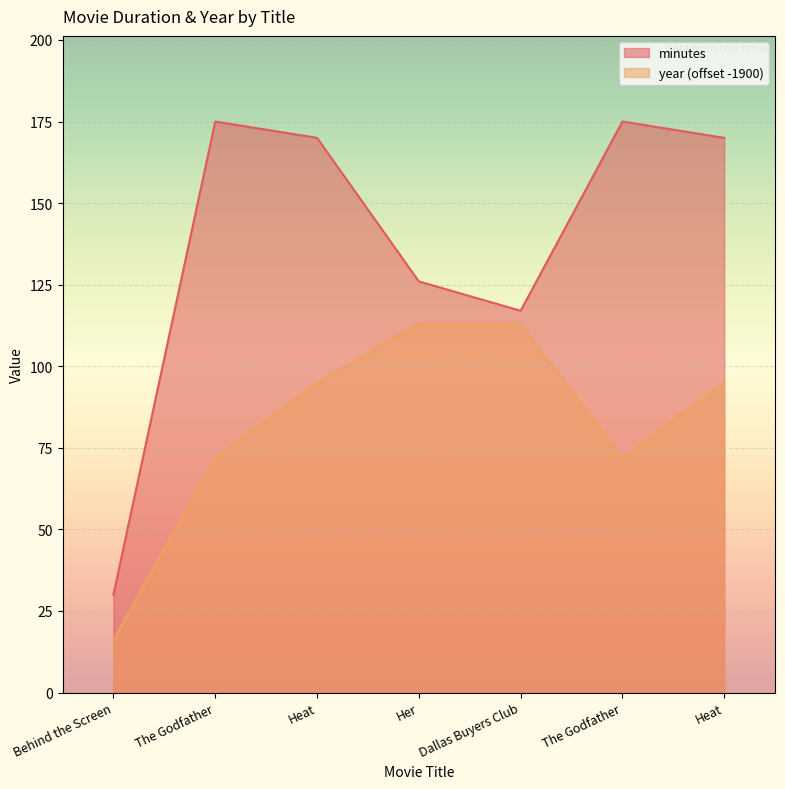

Which series has the widest spread of values?

minutes